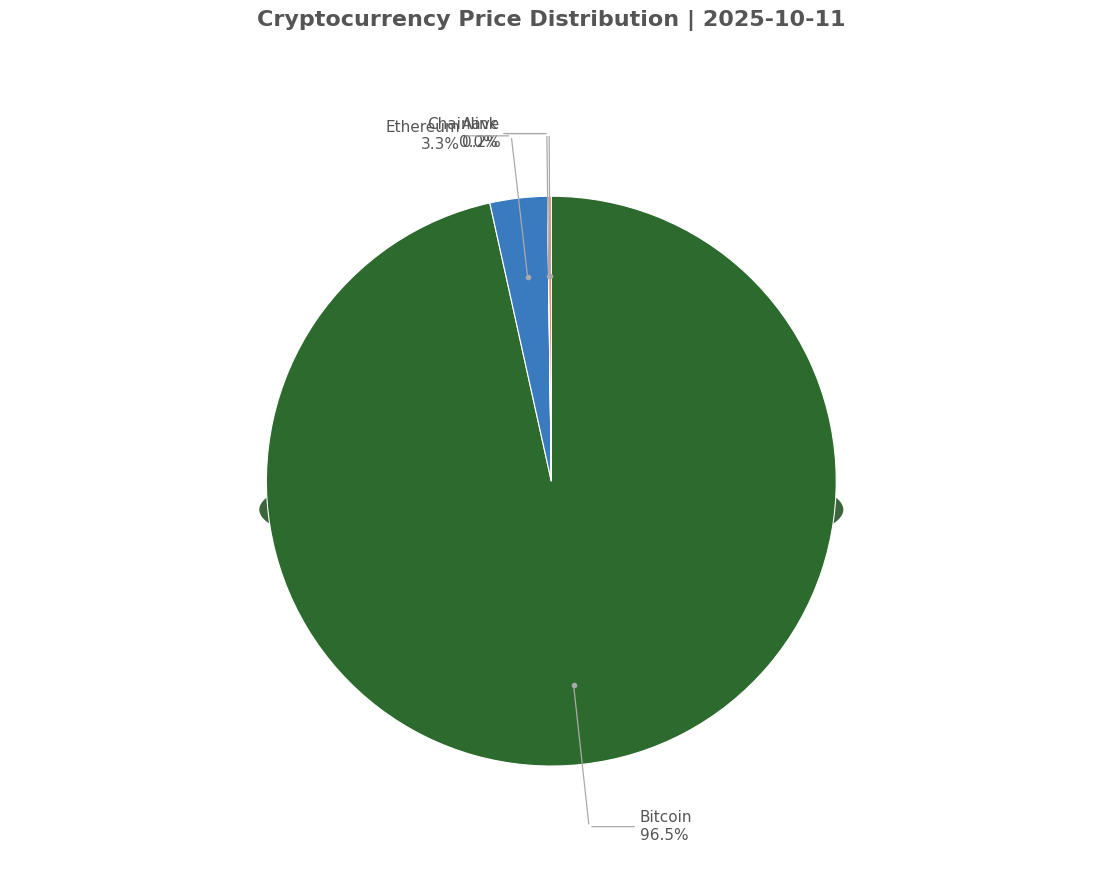

To the nearest percent, what is the difference between the largest and smallest slice percentages?

97%